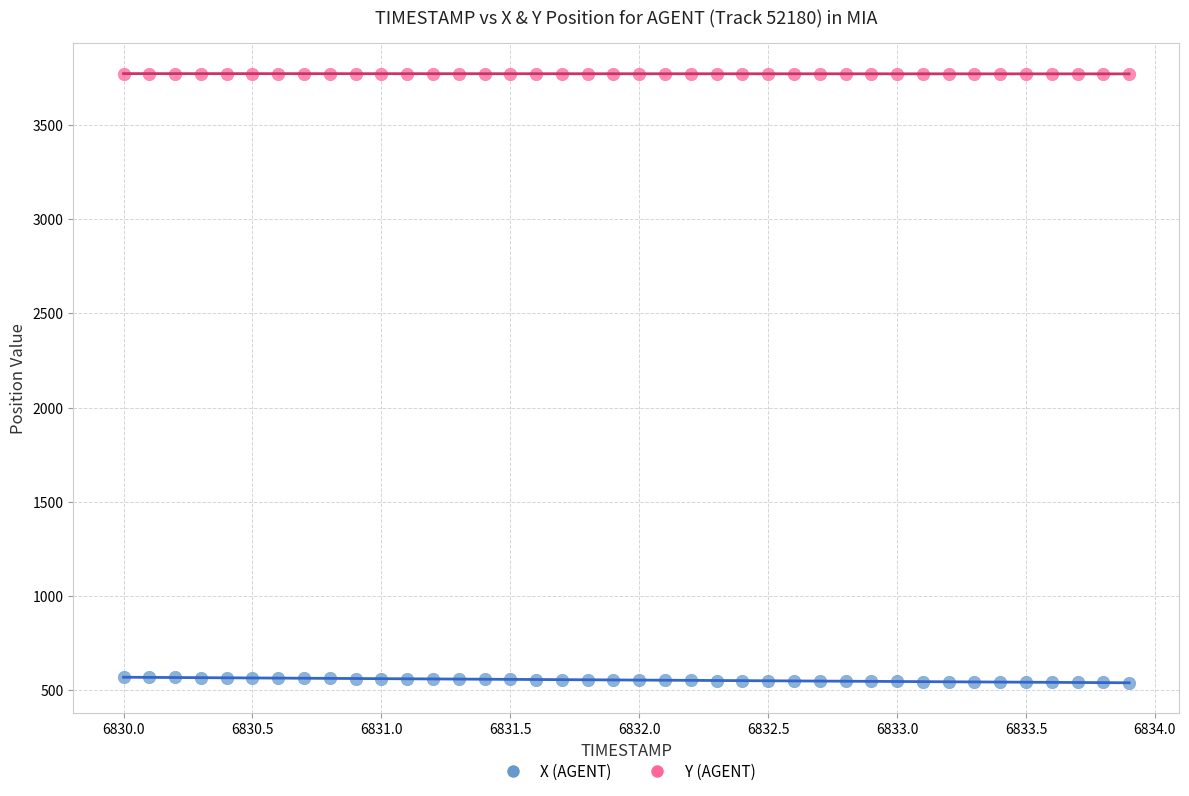

Across all data points, what is the range of Y values (max minus min)?

3236.5